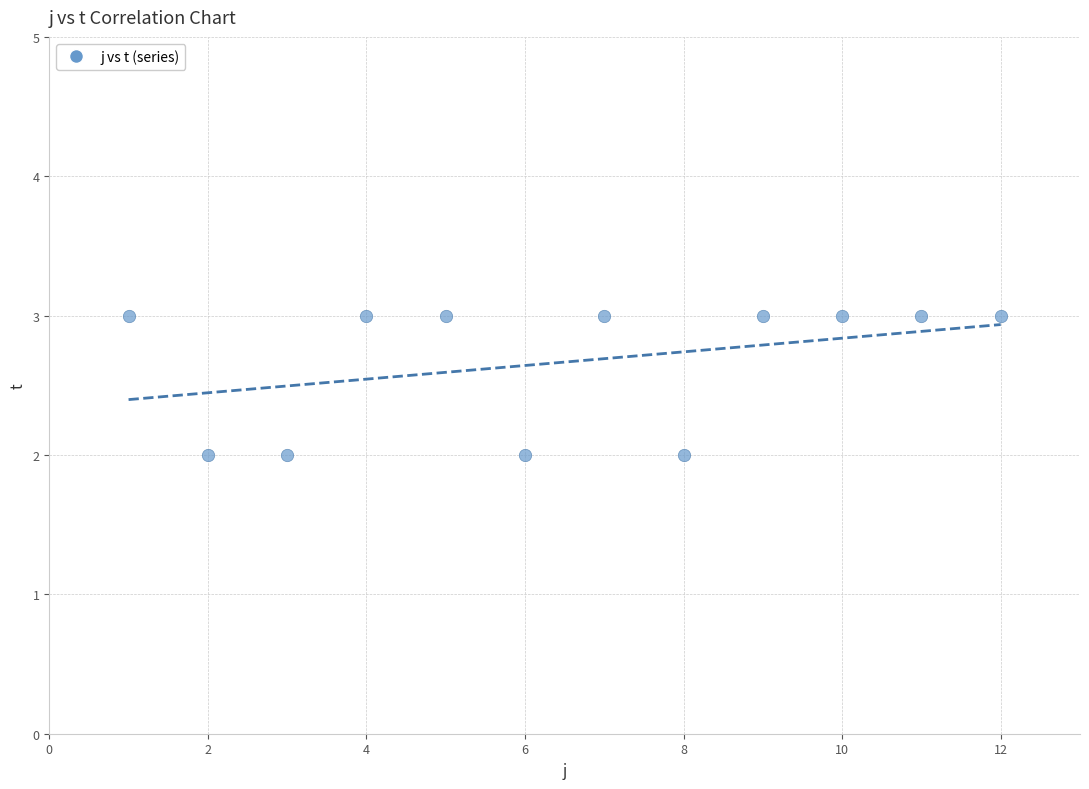

What is the range of X values (max minus min)?

11